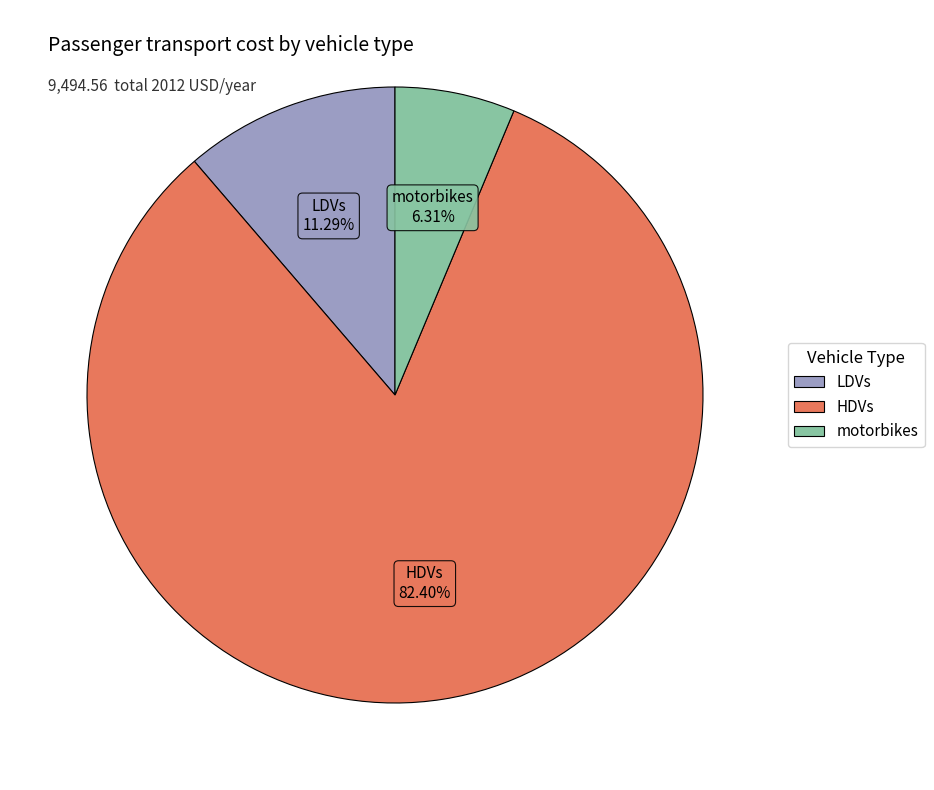

What is the ratio of the value at motorbikes to the value at LDVs?

0.6